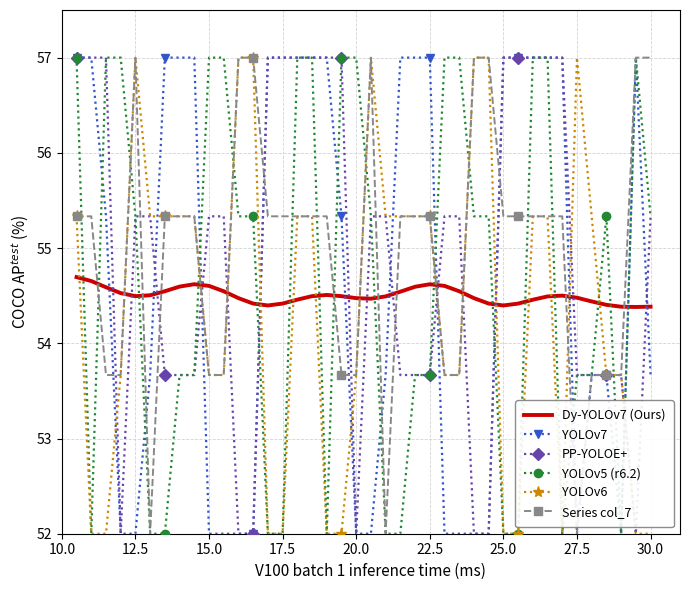

How many times do YOLOv6 and Dy-YOLOv7 (Ours) cross each other?

15